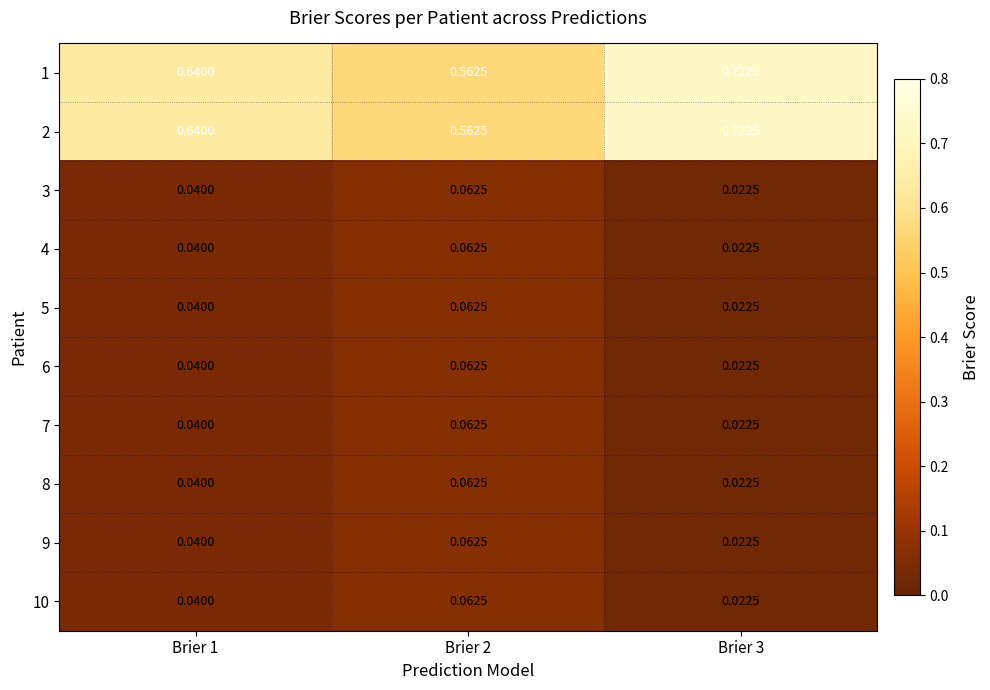

Is the value of 7 at Brier 1 greater than the value of 2 at Brier 2?

No